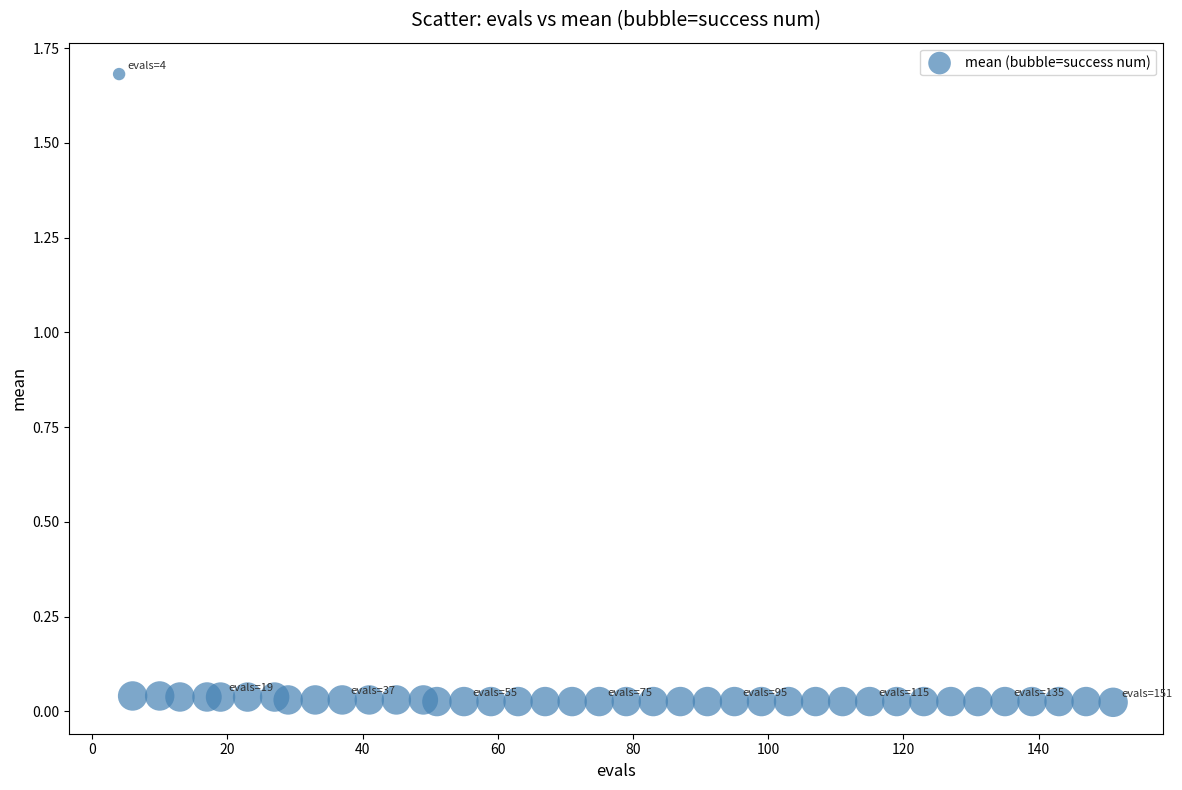

What is the range of X values (max minus min)?

147.0